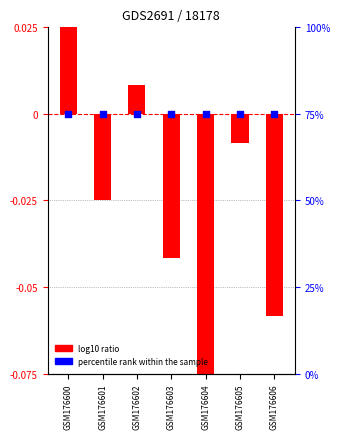

Which series has the largest total across all categories?

percentile rank within the sample